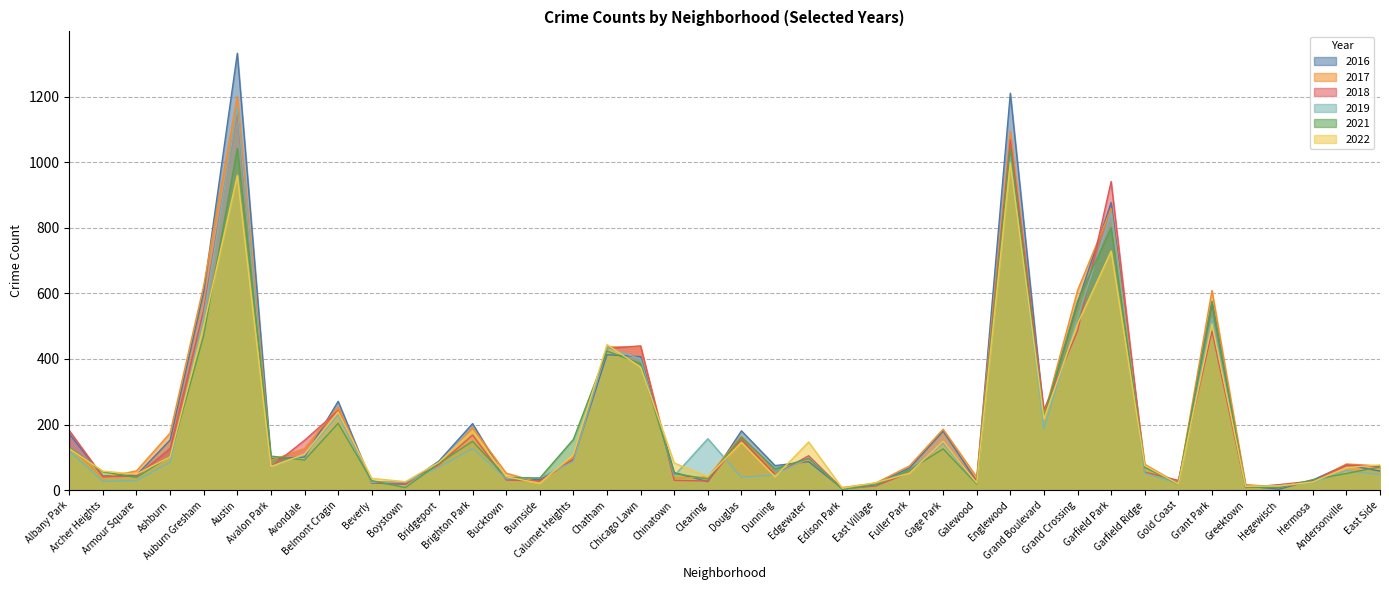

Reading left to right, transcribe all the data shown in this chart.

2019: 119	27	29	85	530	1165	72	108	230	24	24	70	127	35	37	88	435	400	44	157	39	47	99	3	17	62	142	21	1020	187	525	847	52	20	525	10	14	23	60	47
2022: 127	58	49	102	502	960	72	110	239	36	26	85	181	41	21	109	444	375	83	41	146	41	147	6	23	52	149	22	998	218	507	729	75	19	507	12	13	25	69	77
2016: 172	43	46	153	605	1332	96	101	271	22	18	89	203	34	32	94	413	407	54	26	181	75	87	5	19	68	180	28	1210	225	571	877	71	22	571	13	3	31	78	58
2018: 182	41	43	127	550	1157	71	152	243	23	19	78	168	31	28	94	432	440	30	28	154	48	105	4	13	54	145	28	1068	245	485	941	55	30	485	8	17	28	77	72
2021: 131	56	39	104	472	1042	104	92	204	29	8	82	149	39	37	155	424	386	51	34	162	65	97	3	16	62	126	19	1044	223	576	800	70	18	576	10	8	32	51	71
2017: 133	38	59	174	624	1201	91	127	254	27	23	74	191	52	23	101	437	436	37	40	165	51	95	8	22	74	186	40	1094	227	609	858	79	20	609	17	10	25	80	74